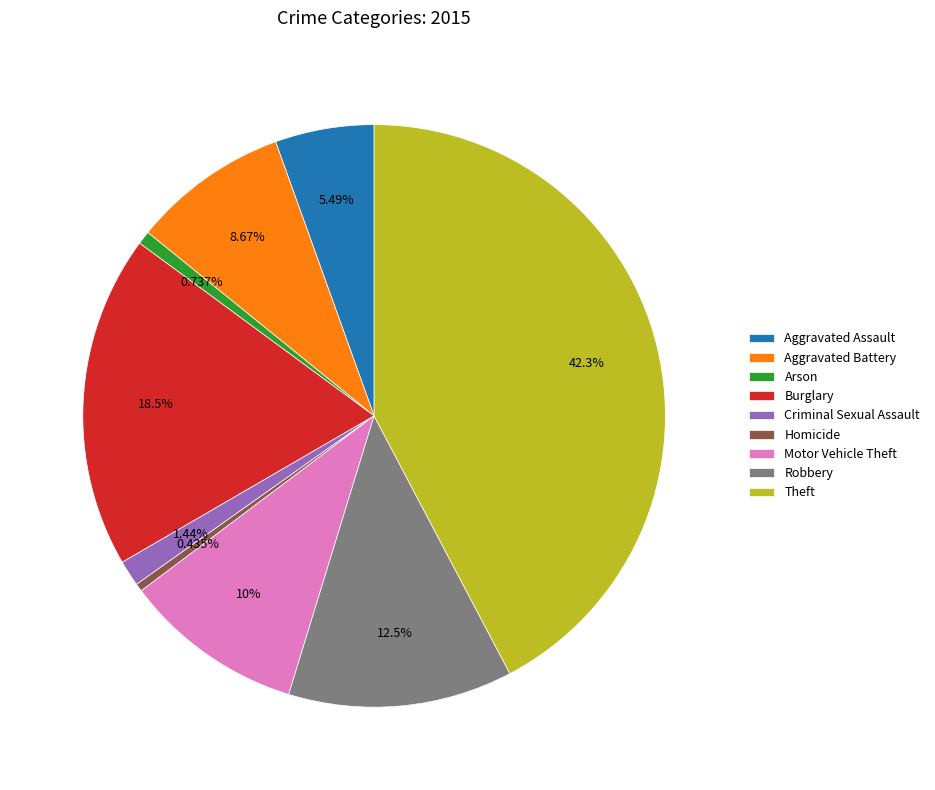

Is the sum of Aggravated Assault and Criminal Sexual Assault greater than half?

No